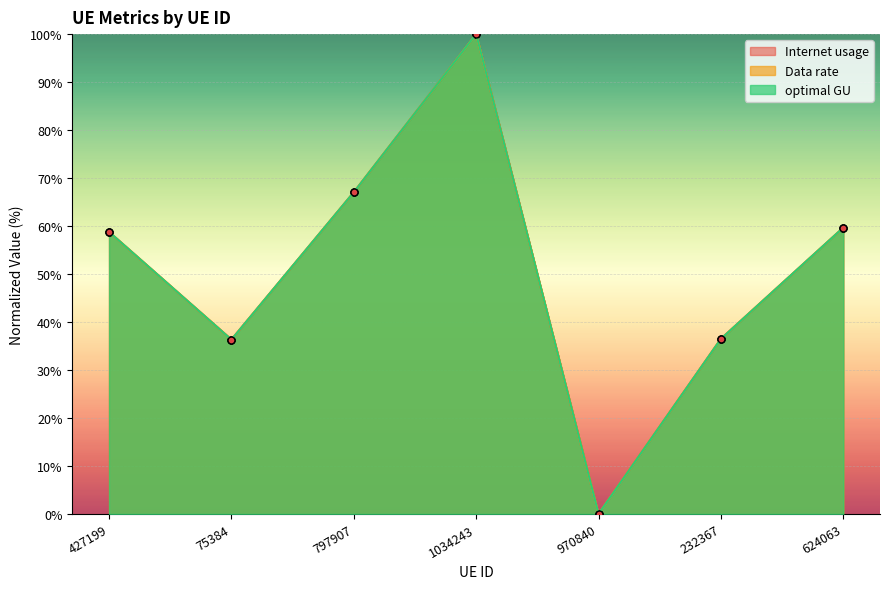

How many values in the Data rate series exceed 58?

4